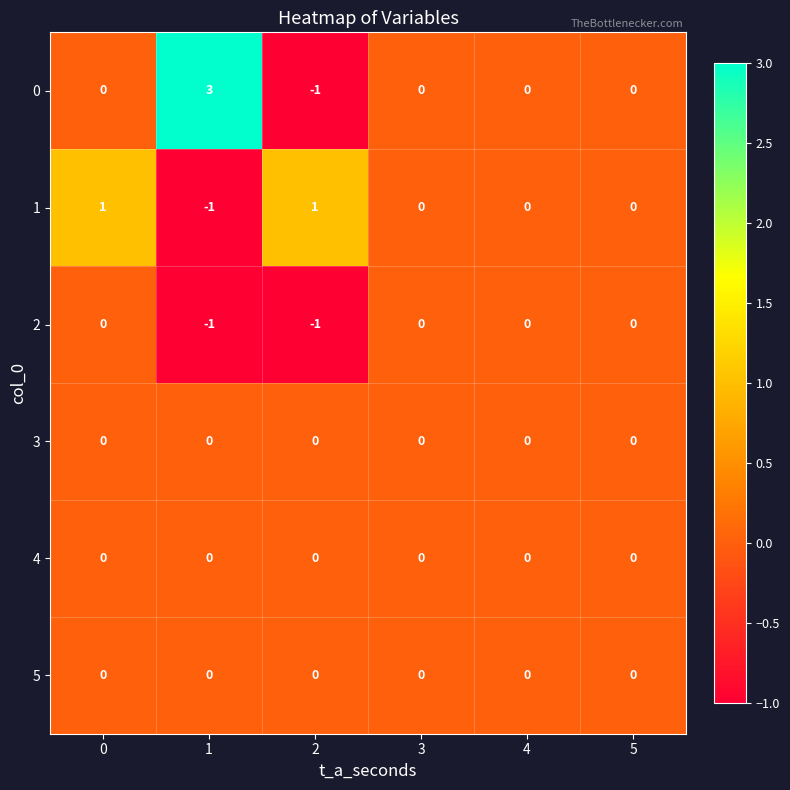

The value of 4 at 1 is 0. True or false?

True